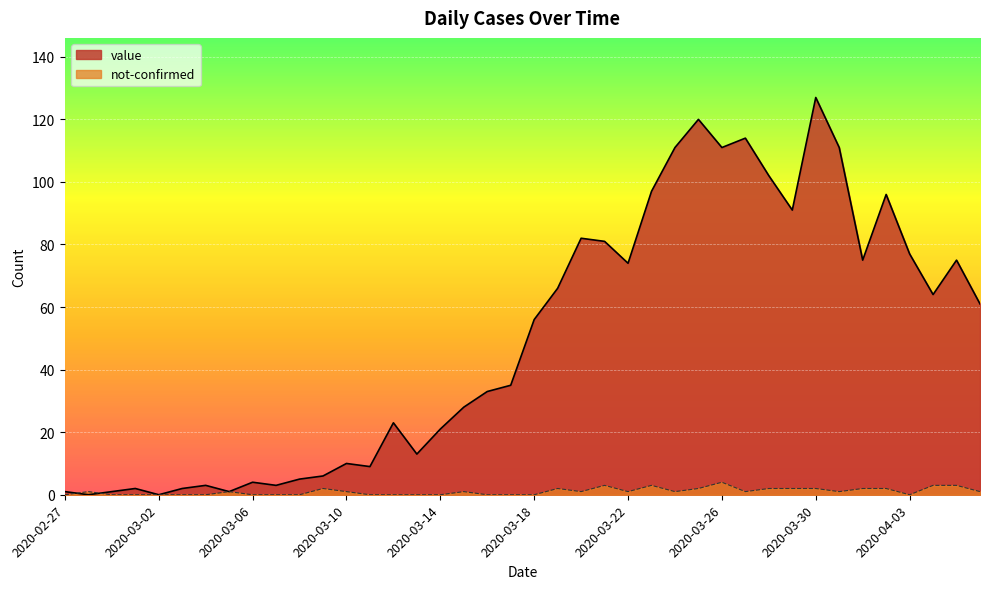

Which series ends up on top after the final intersection of not-confirmed and value?

value